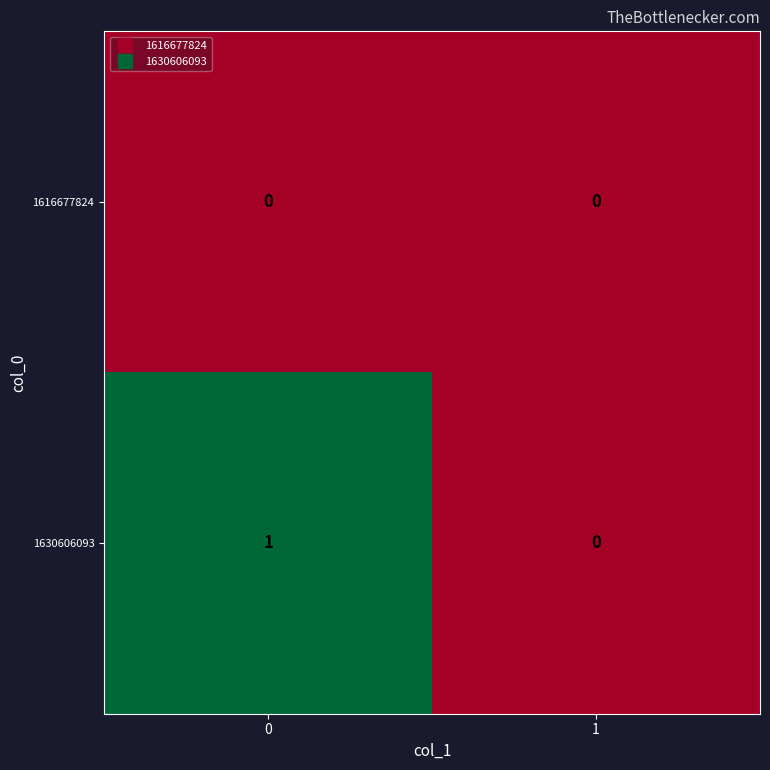

Rank the series by their average value, from lowest to highest.

1616677824, 1630606093